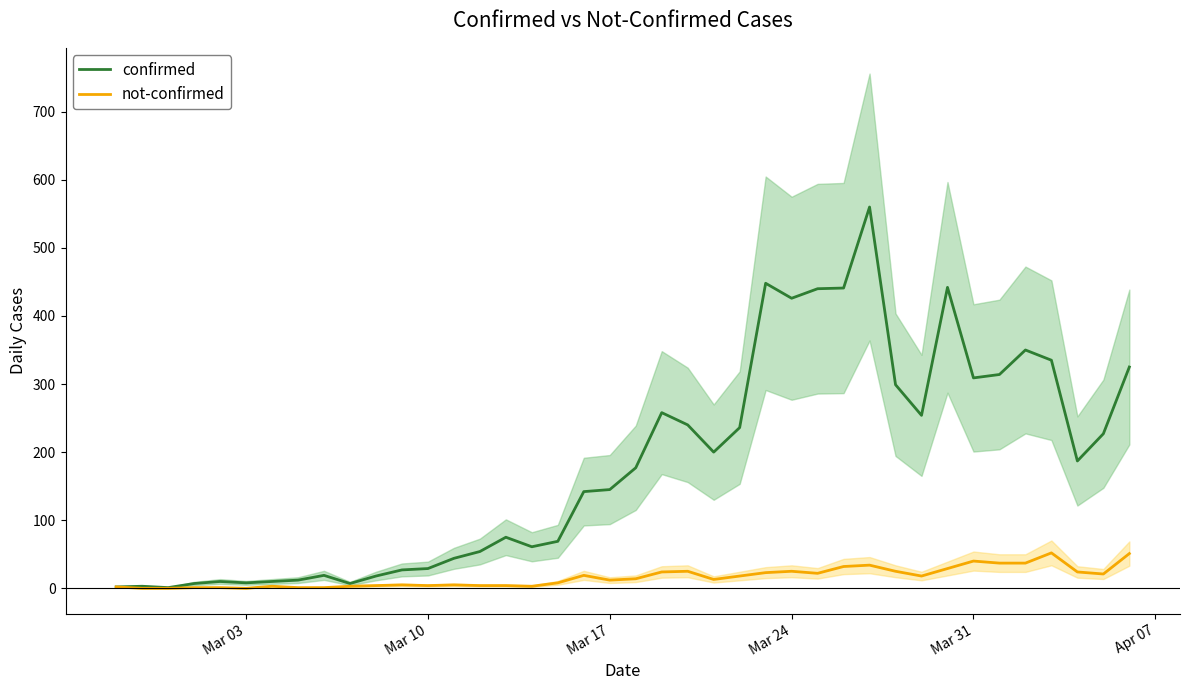

Is it true that confirmed equals 145 at Mar 17?

True